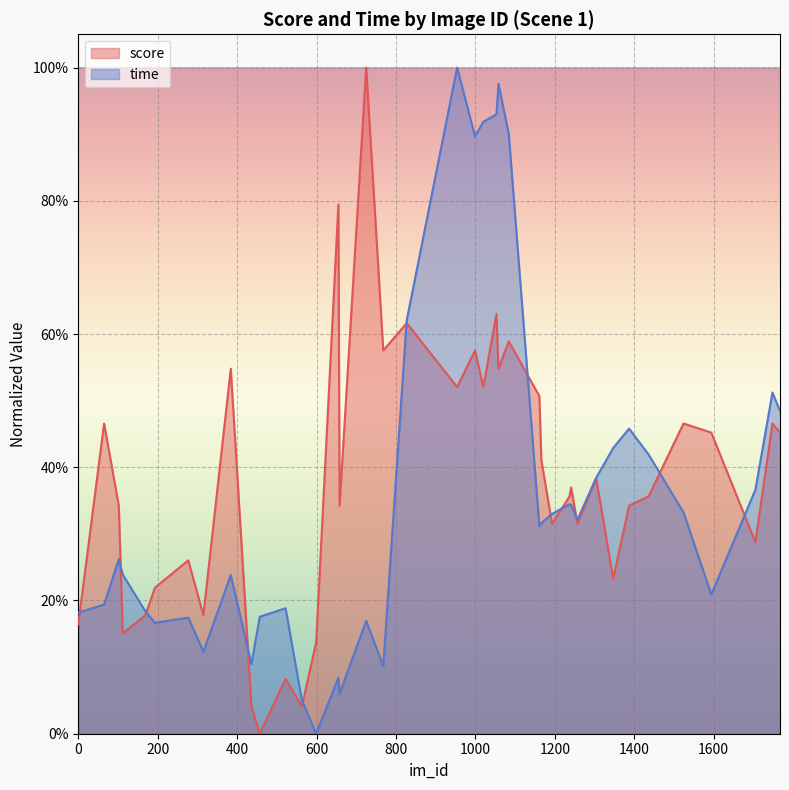

How many intersections are there between time and score?

12